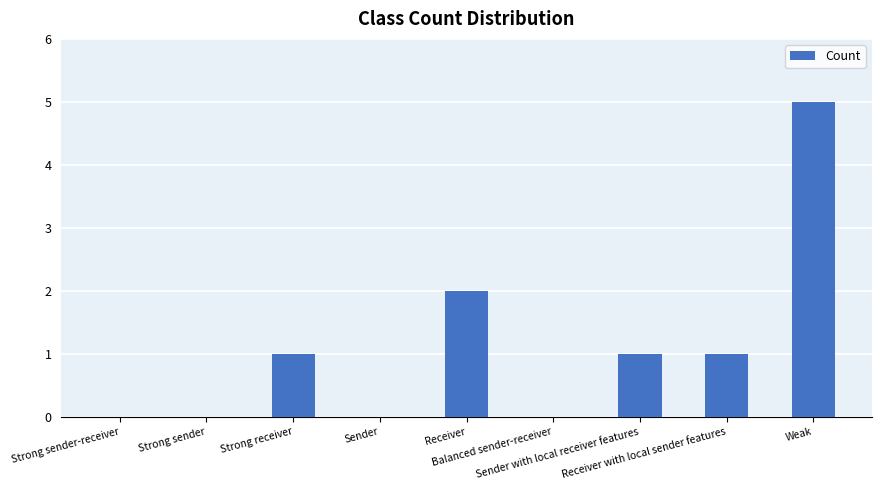

What is the greatest value displayed?

5